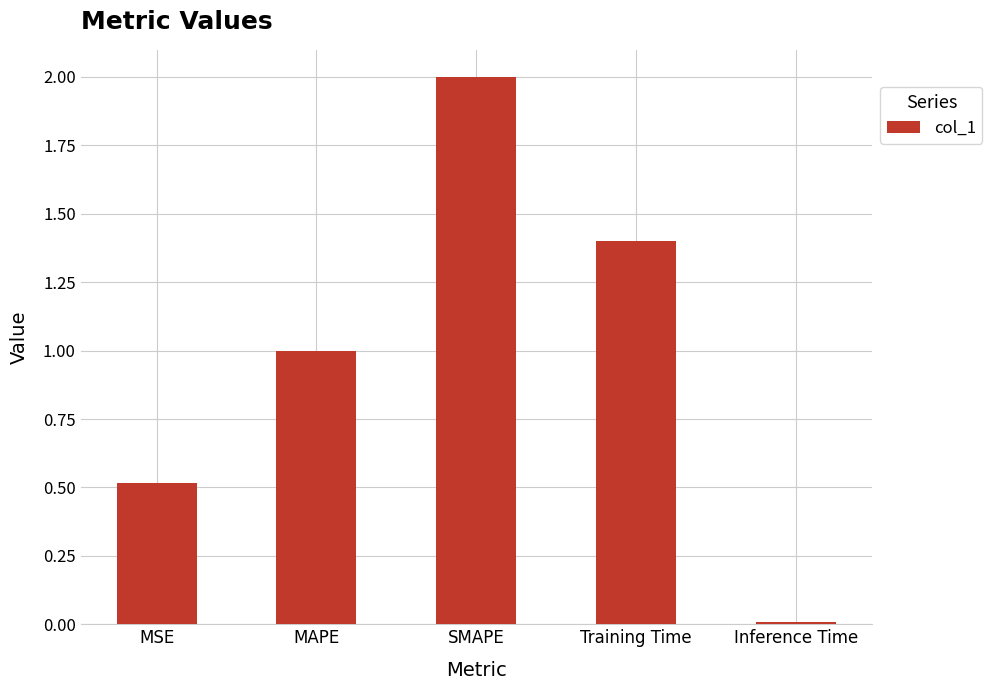

Which has a higher value, MAPE or MSE?

MAPE